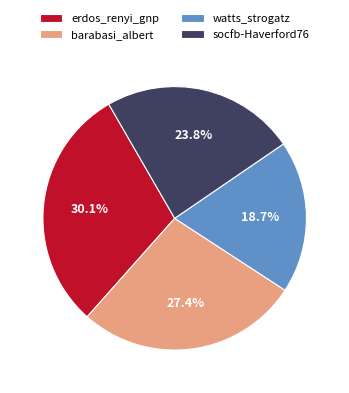

Which category has the smallest portion of the pie?

watts_strogatz